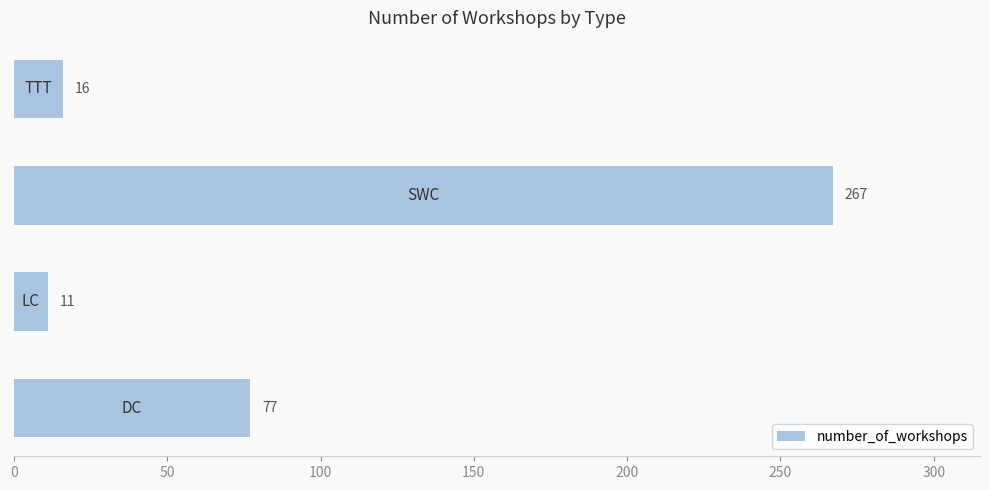

Reading bottom to top, transcribe all the data shown in this chart.

77	11	267	16